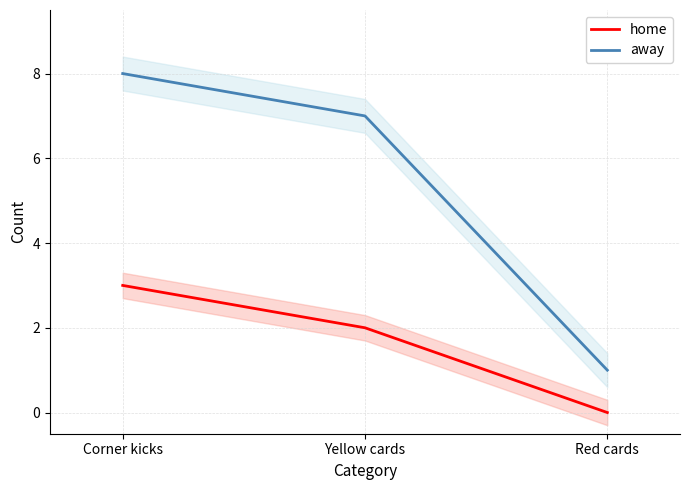

Where does the home series first go above 2?

Corner kicks